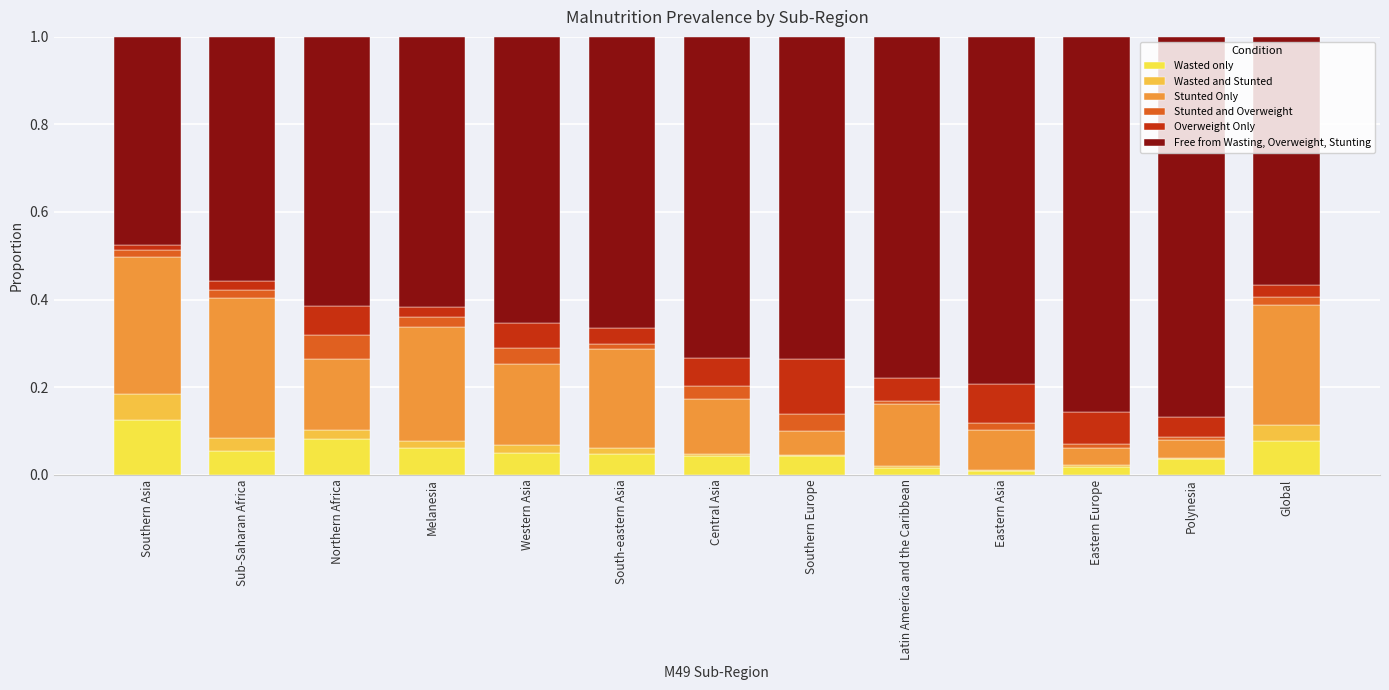

How many series are shown in this chart?

6